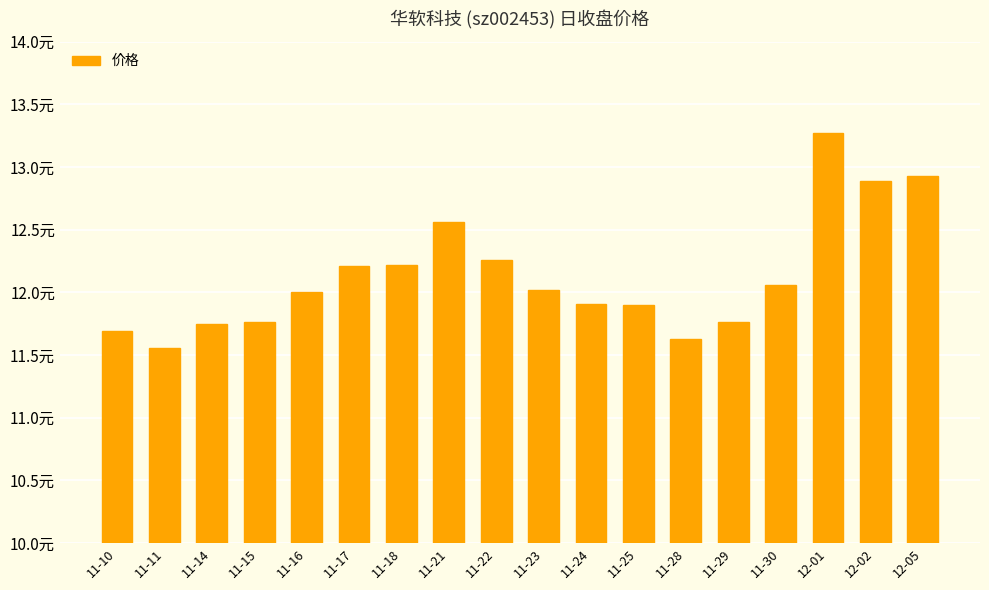

Count the number of values greater than 12.

9